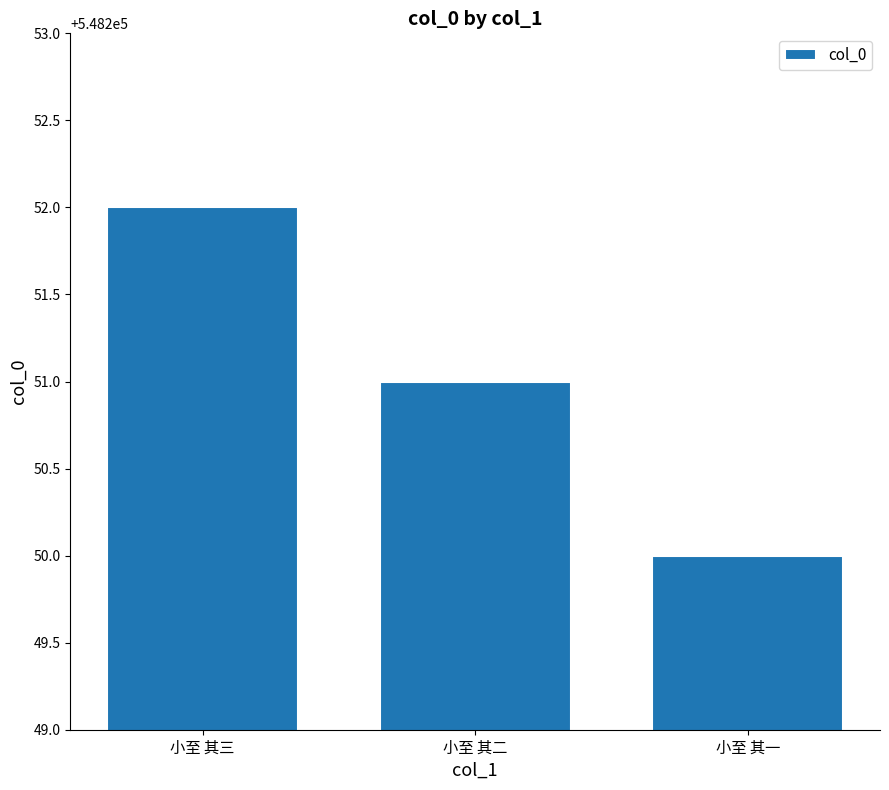

What is the maximum value shown in the chart?

548252